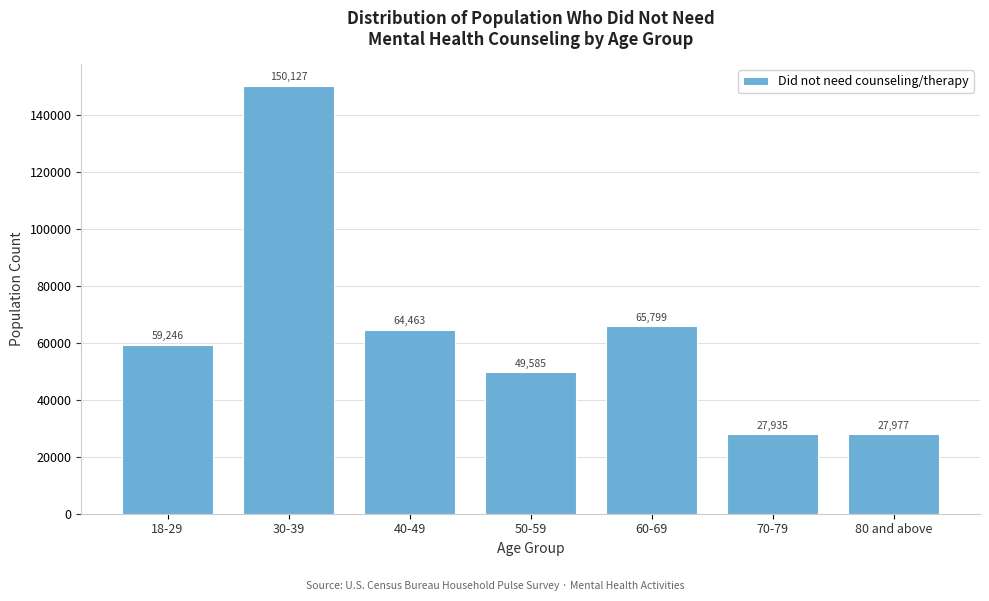

Reading left to right, transcribe all the data shown in this chart.

18-29=59246	30-39=150127	40-49=64463	50-59=49585	60-69=65799	70-79=27935	80 and above=27977